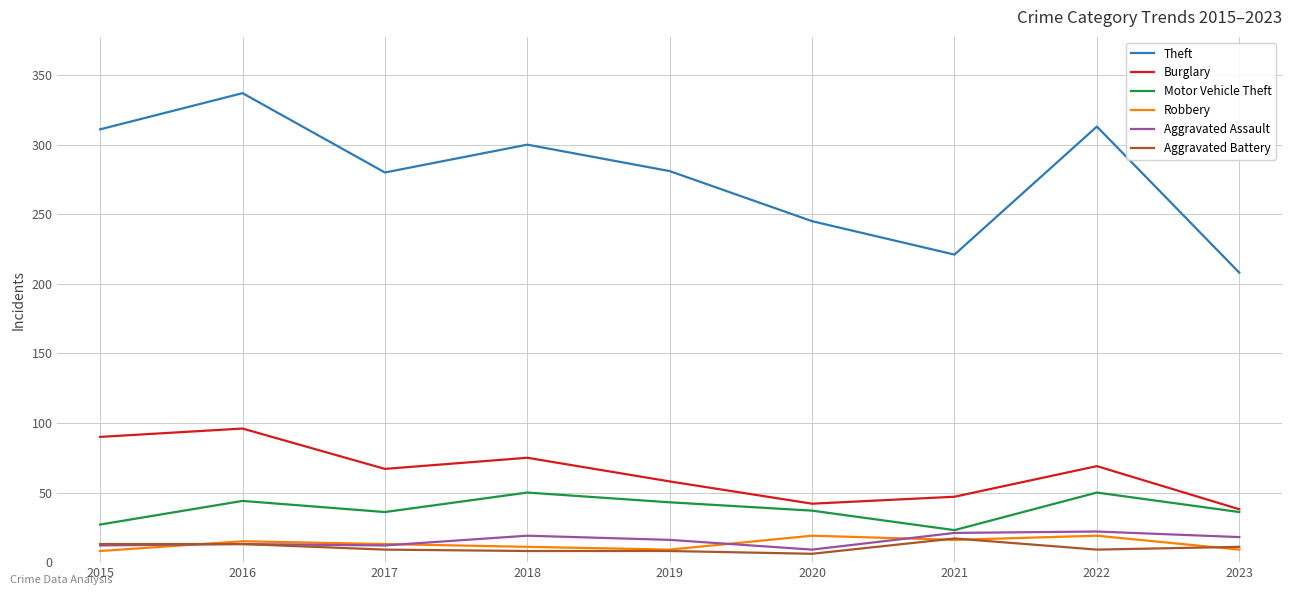

True or false: Robbery and Motor Vehicle Theft intersect in this chart.

False